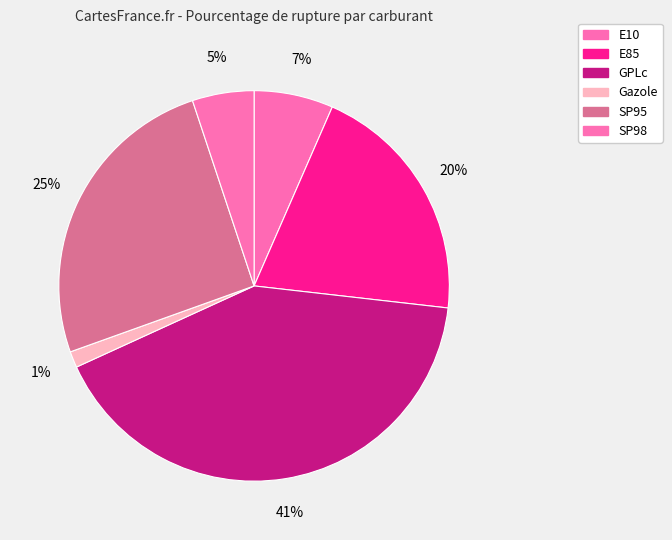

How many slices are in this pie chart?

6